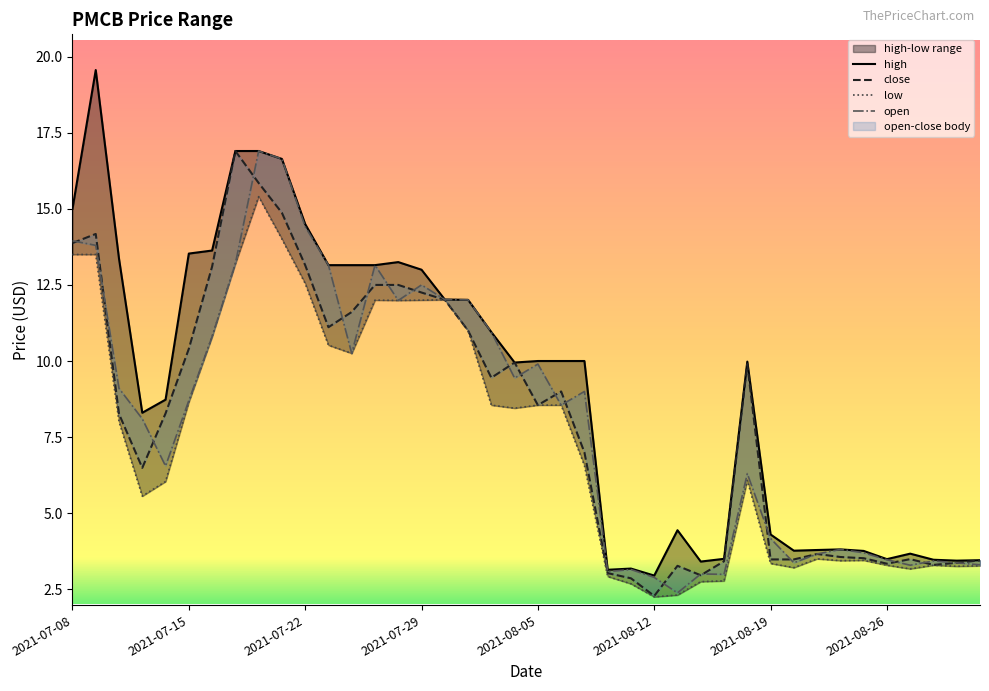

True or false: close has more than 0 interior local peaks.

True